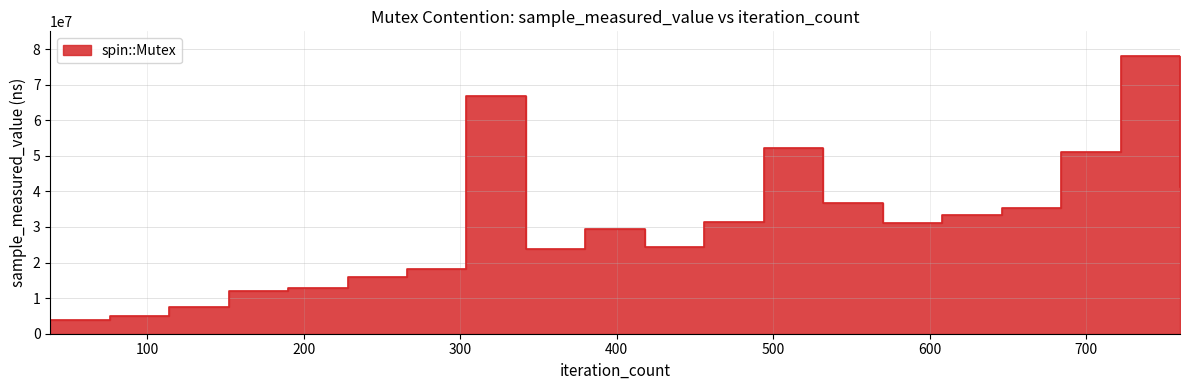

Approximately how many times larger is the value at 608 compared to 722?

0.4